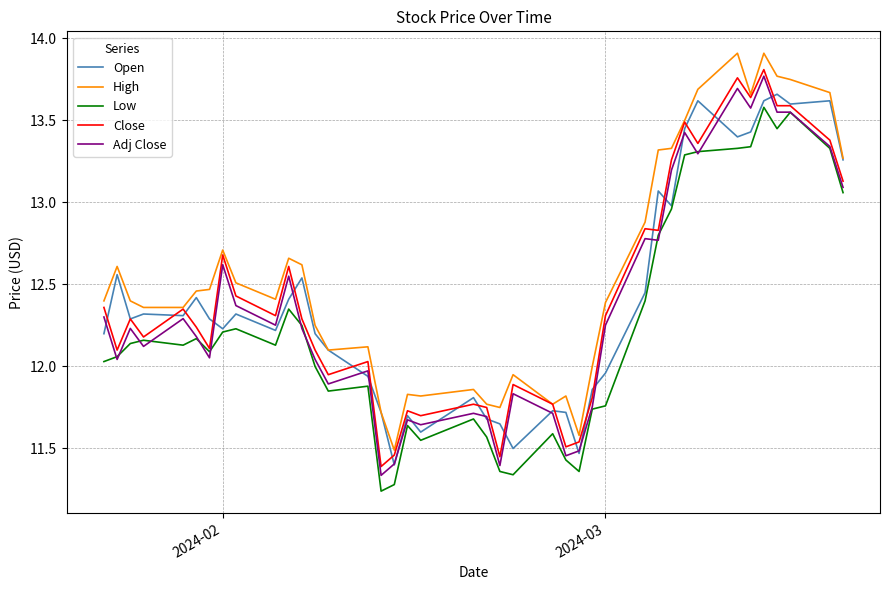

Which series has the largest total across all categories?

High